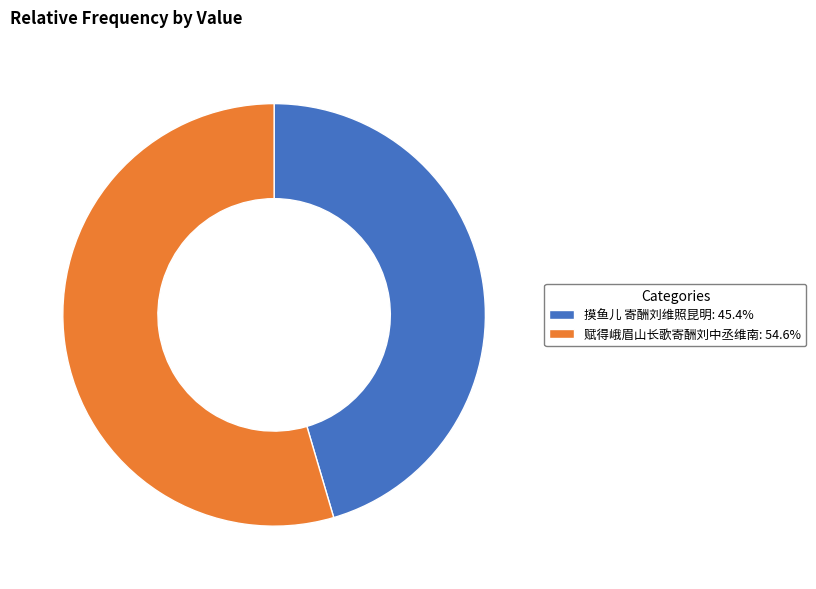

How many segments does this pie chart have?

2